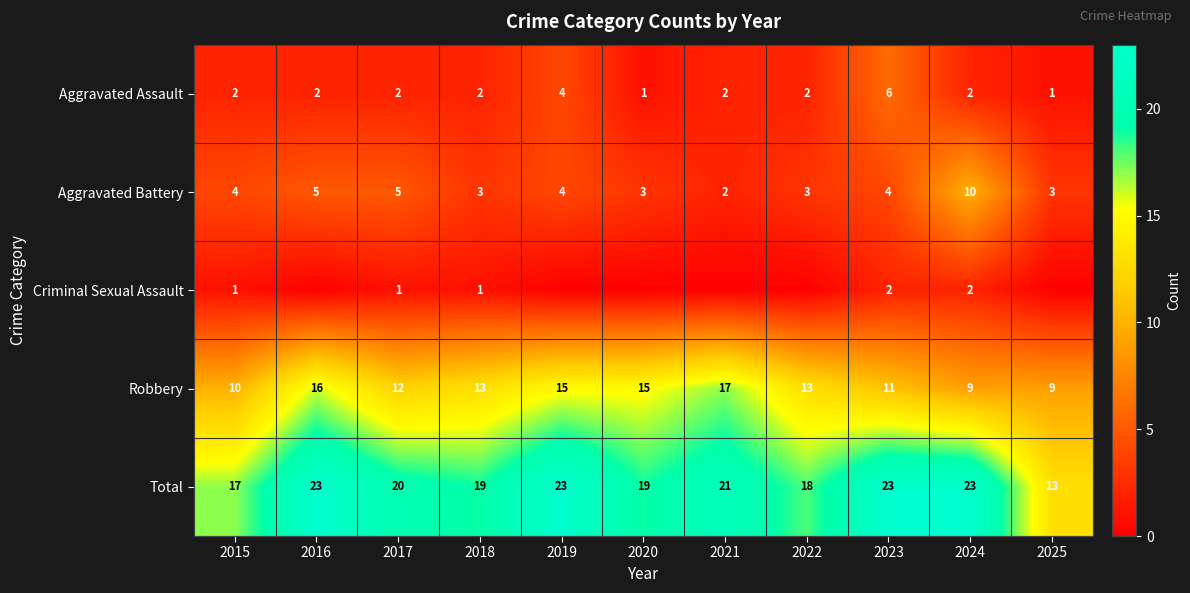

What is the spread (max minus min) of values at 2015?

16